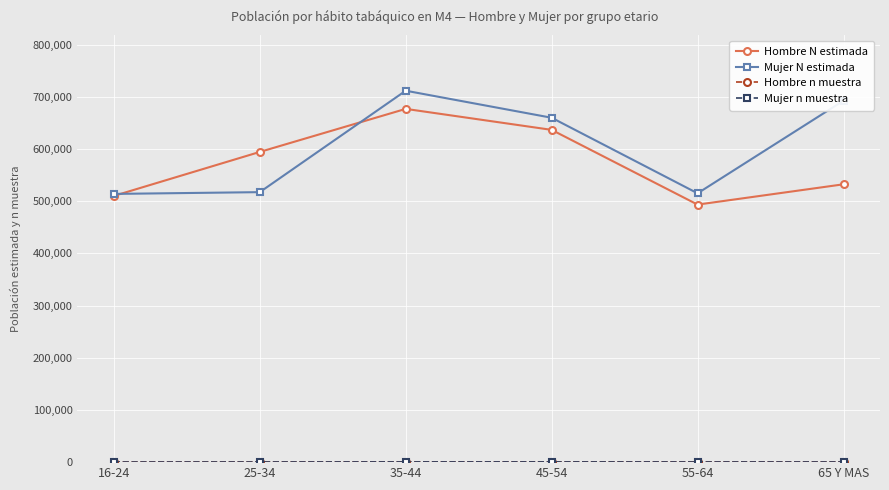

Which series has the largest total across all categories?

Mujer N estimada